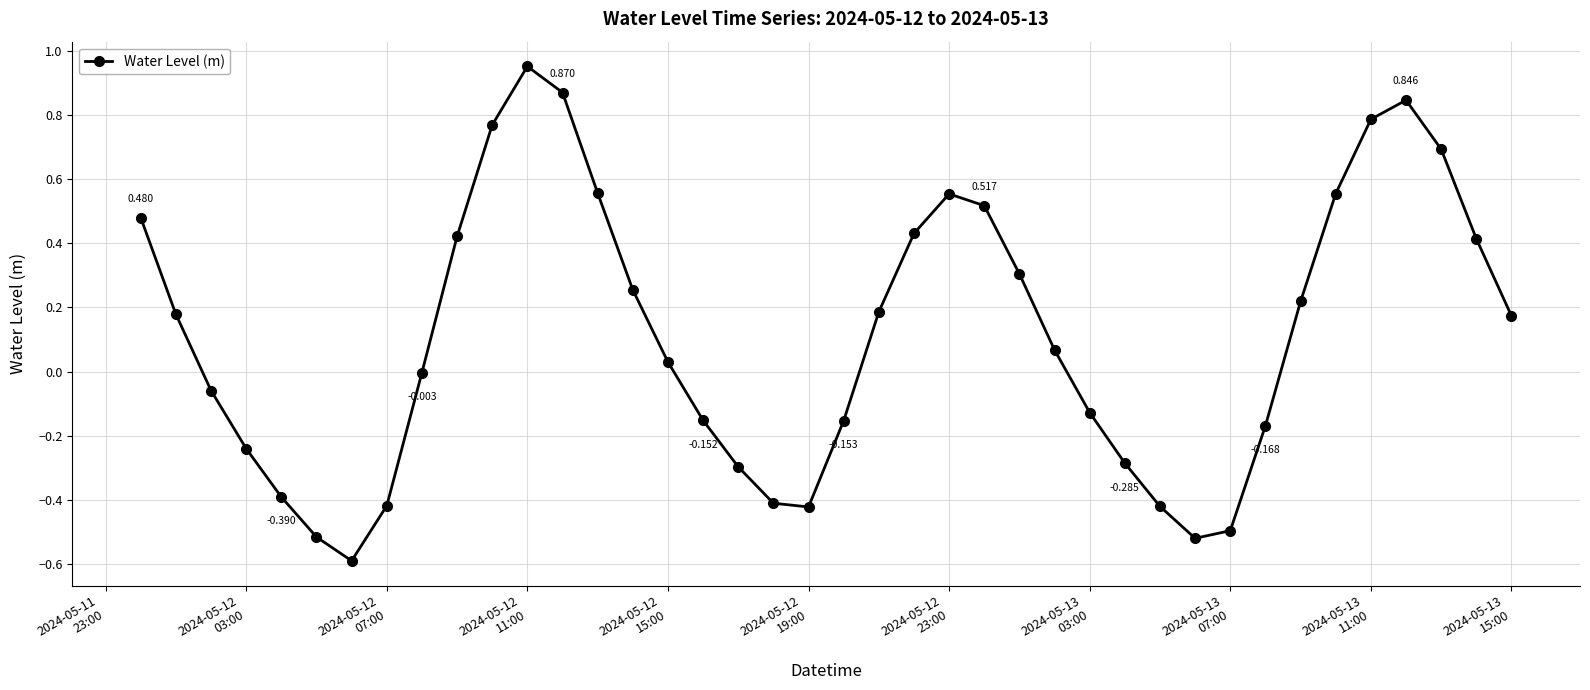

Is this an area chart (filled region under the line)?

No